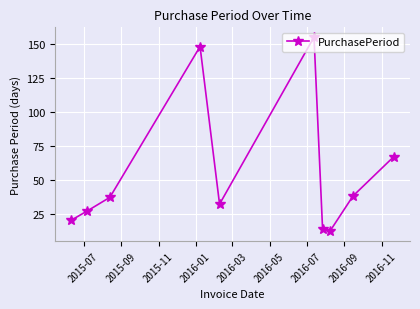

Reading right to left, what are all the values shown in this chart?

67	38	12	14	155	32	148	37	27	20